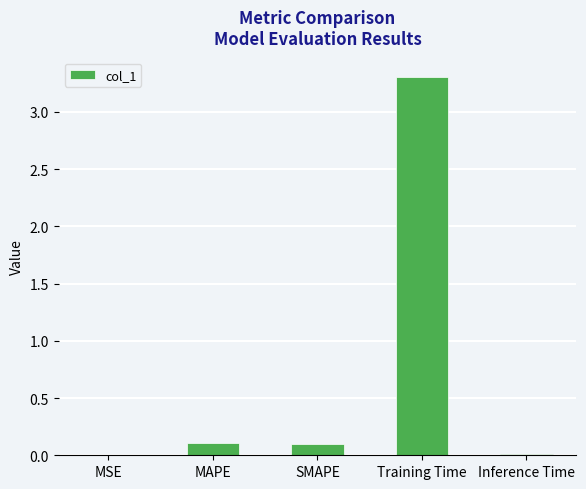

Which label corresponds to the largest value in the chart?

Training Time